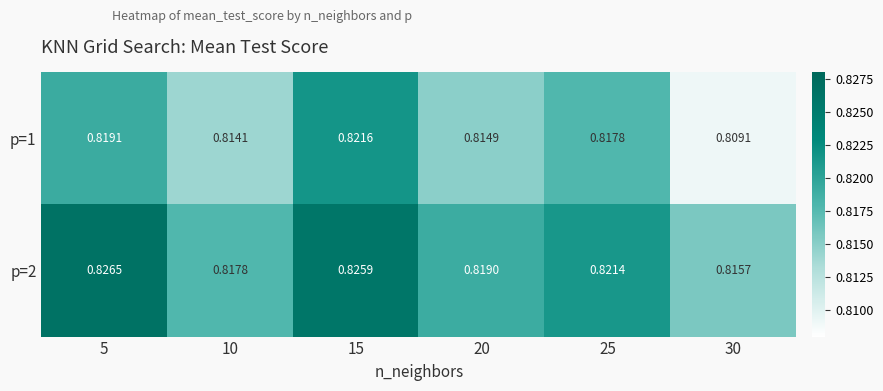

Is the value of p=2 at 30 greater than the value of p=1 at 15?

No